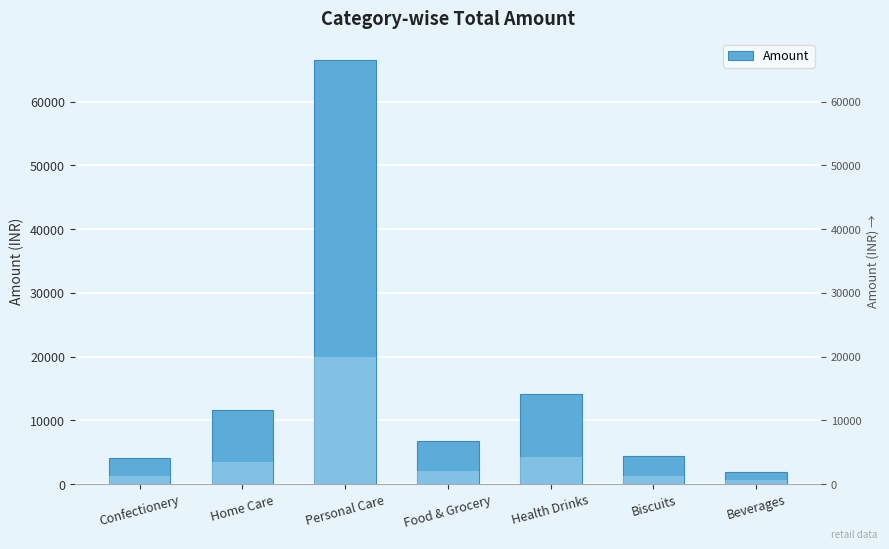

What is the difference between the maximum and minimum values?

64636.8